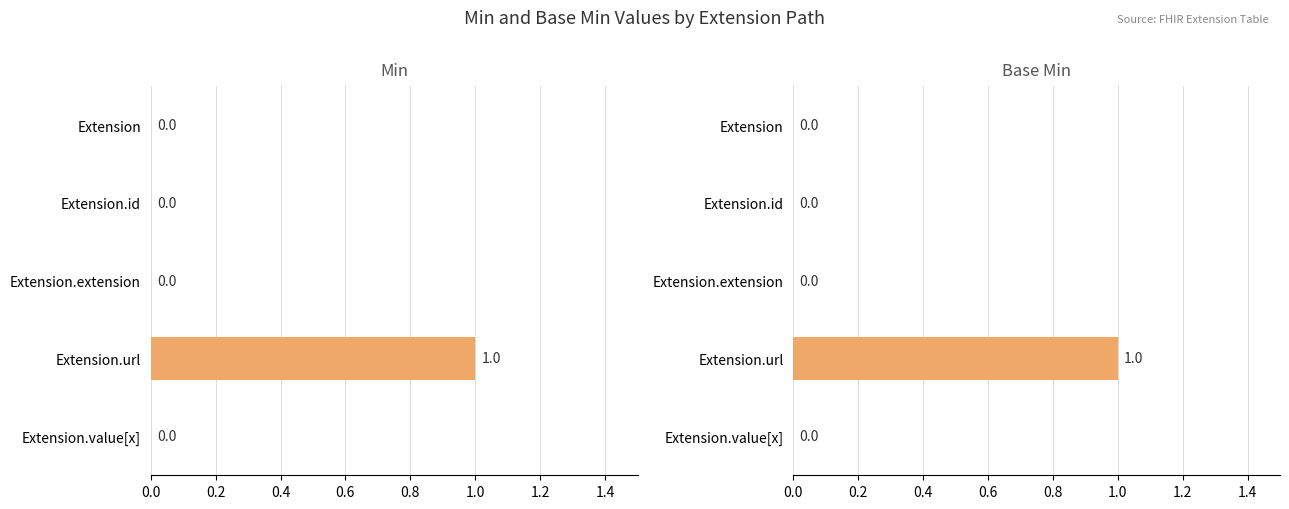

Is the value of Base Min at Extension.url greater than the value of Min at Extension.url?

No